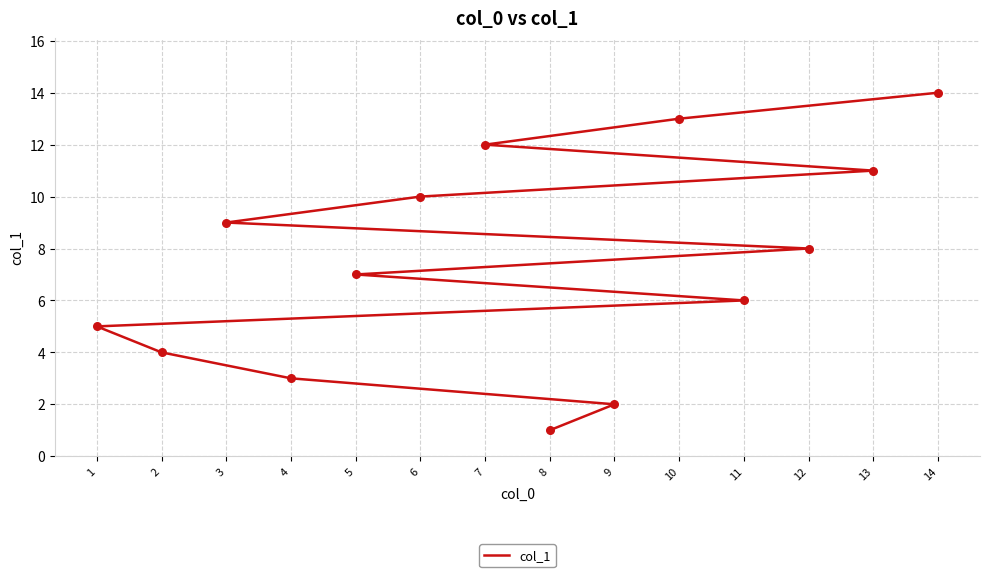

Between 11 and 10, which is larger?

10